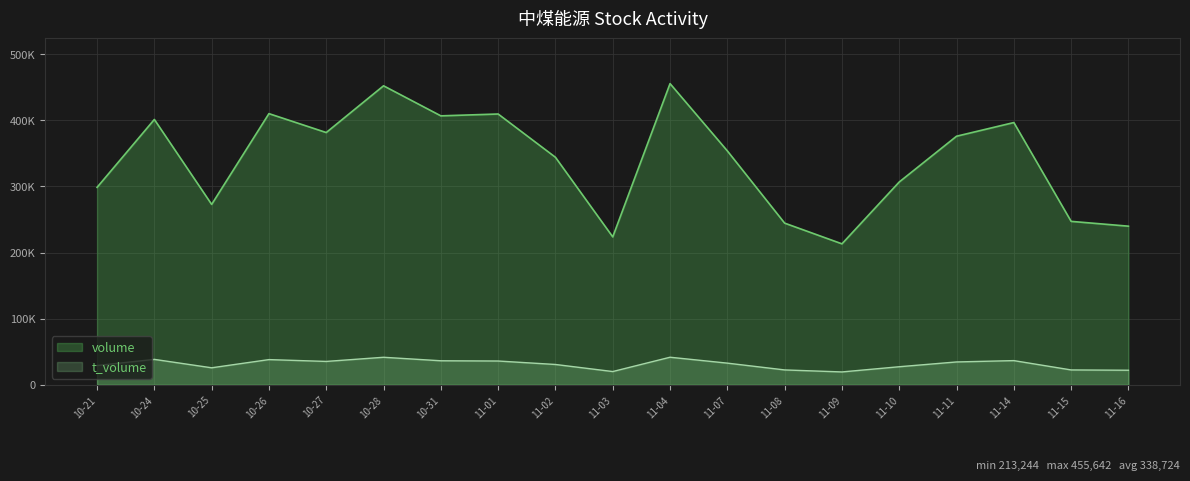

What is the total value across all series at 11-14?

433303